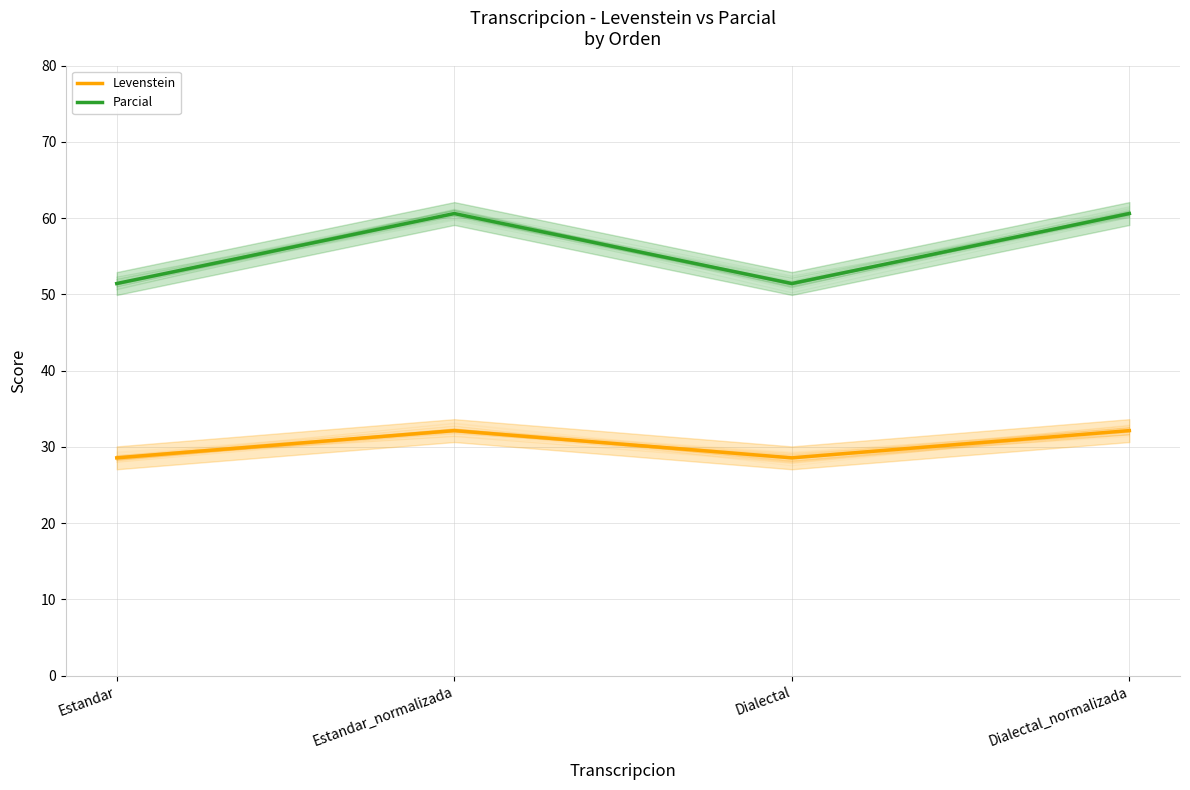

Which series changed the most between Estandar and Estandar_normalizada?

Parcial